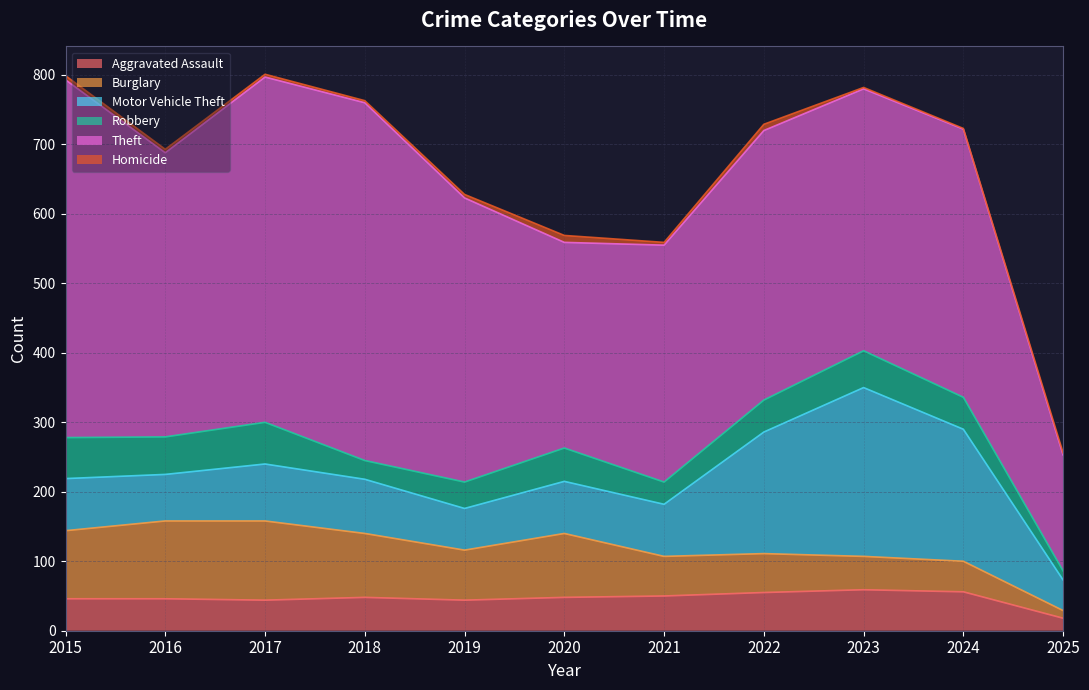

Which series has the largest range (max minus min)?

Theft